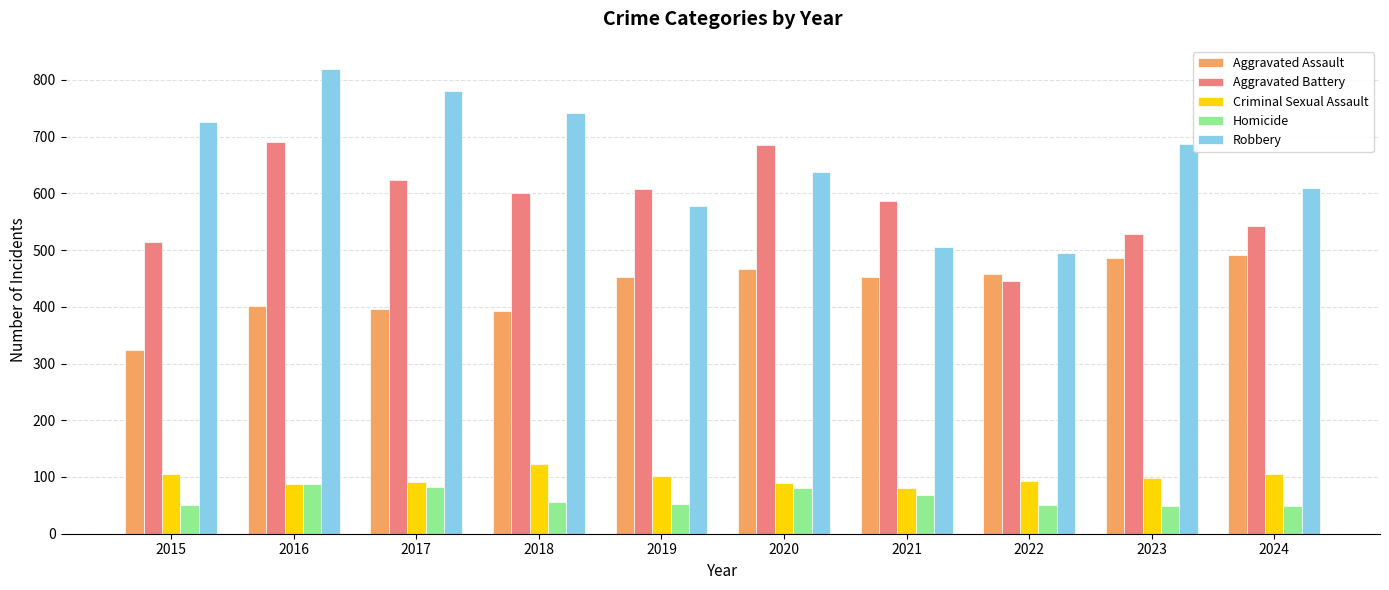

The value of Homicide at 2018 is 94. True or false?

False